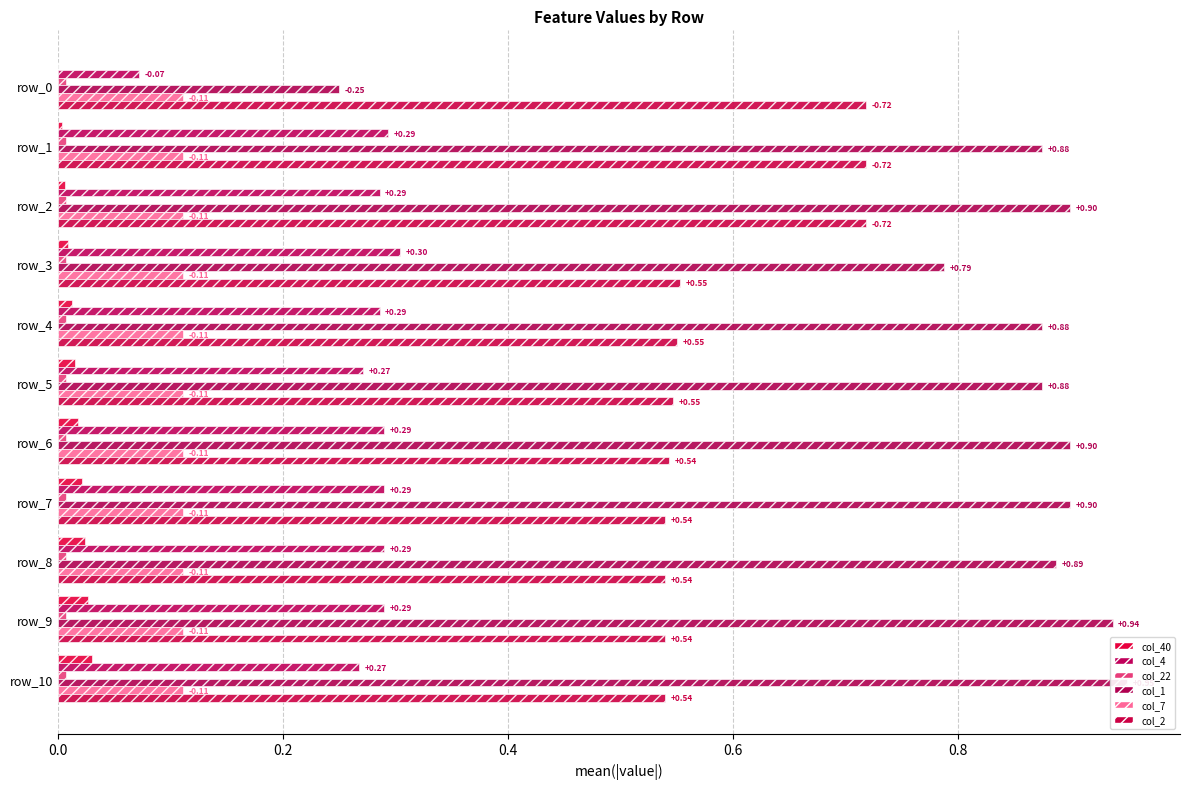

What is the average value of the col_7 series?

0.1